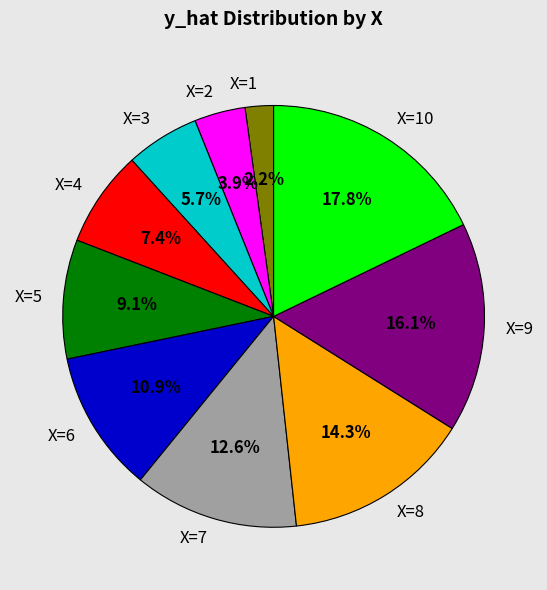

How many segments does this pie chart have?

10